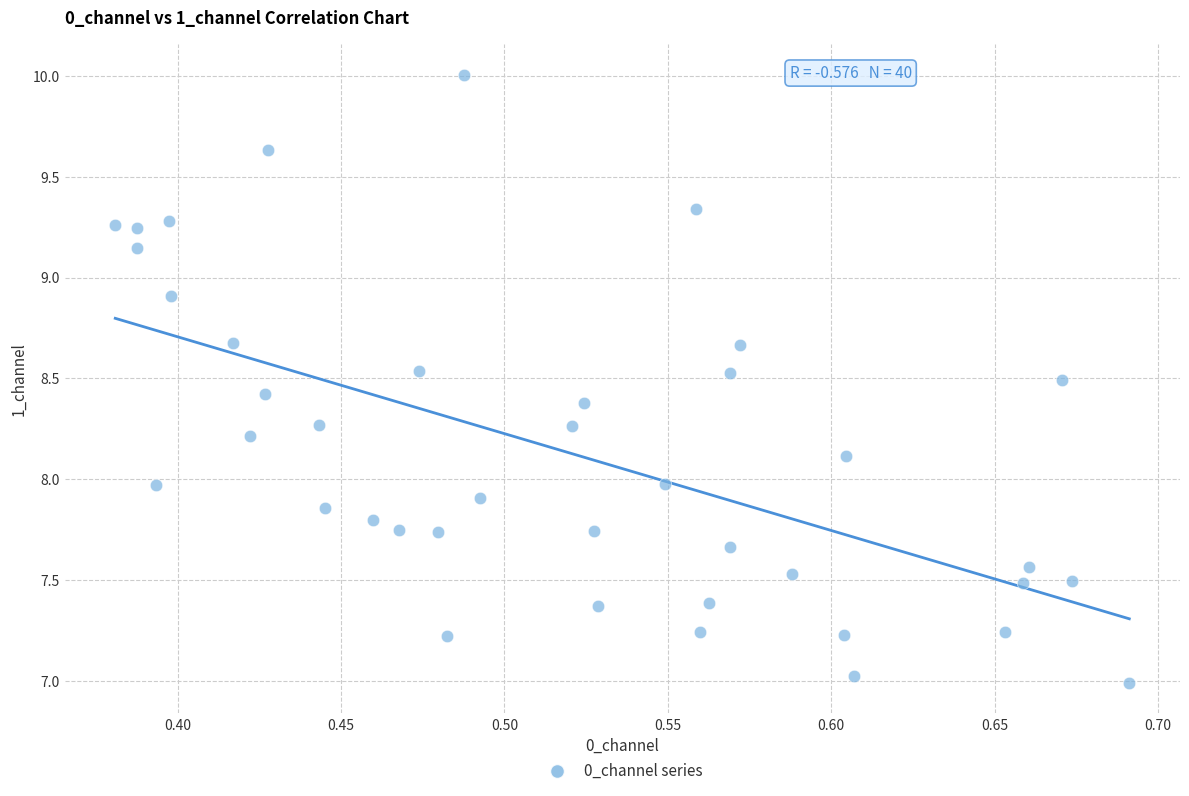

What is the range of Y values (max minus min)?

3.0